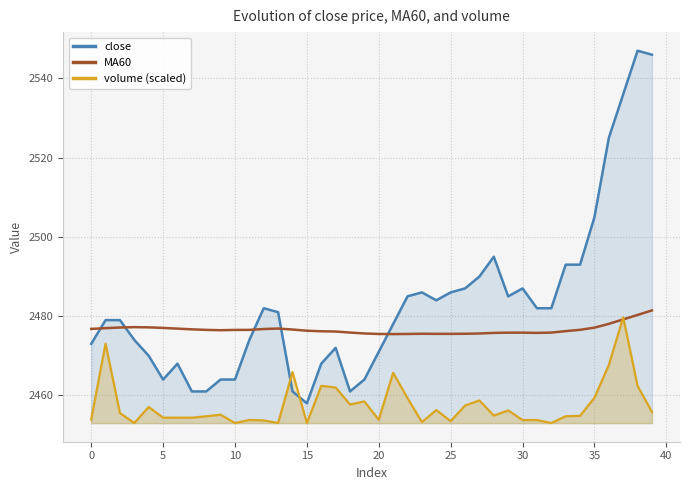

Which series has the largest total across all categories?

close